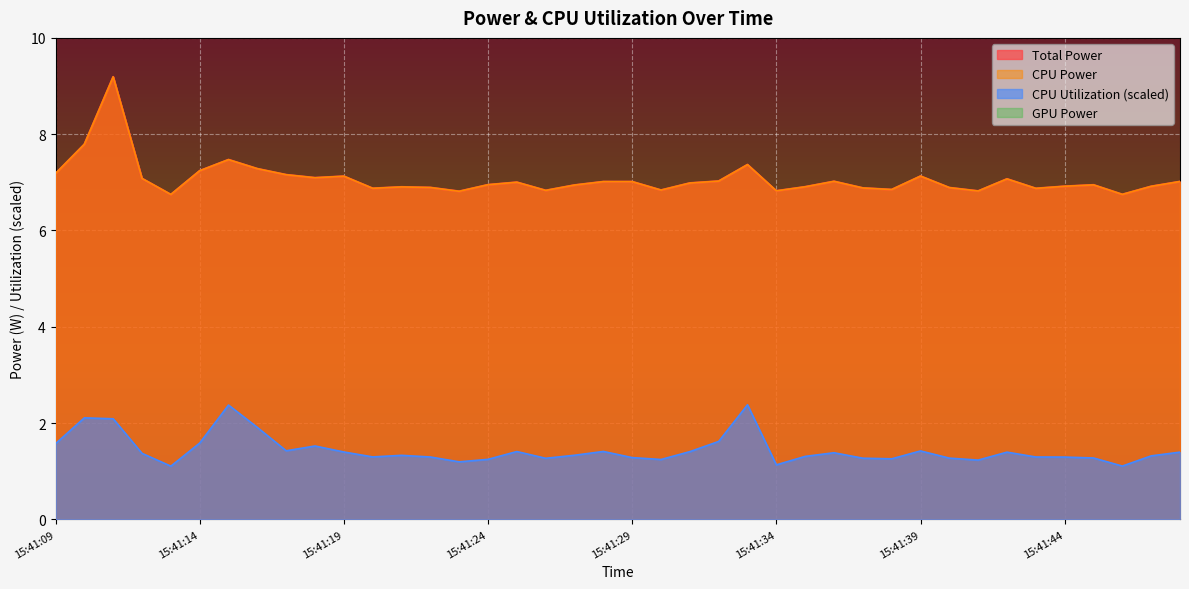

Does the chart display data point markers on the line(s)?

No